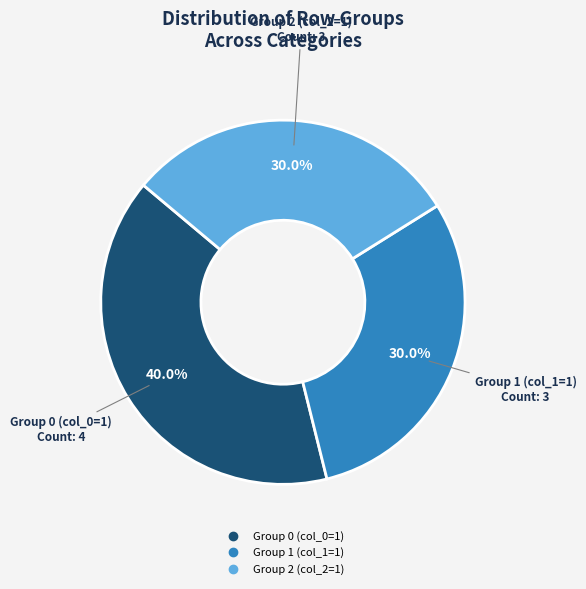

Does any single category account for the majority?

No